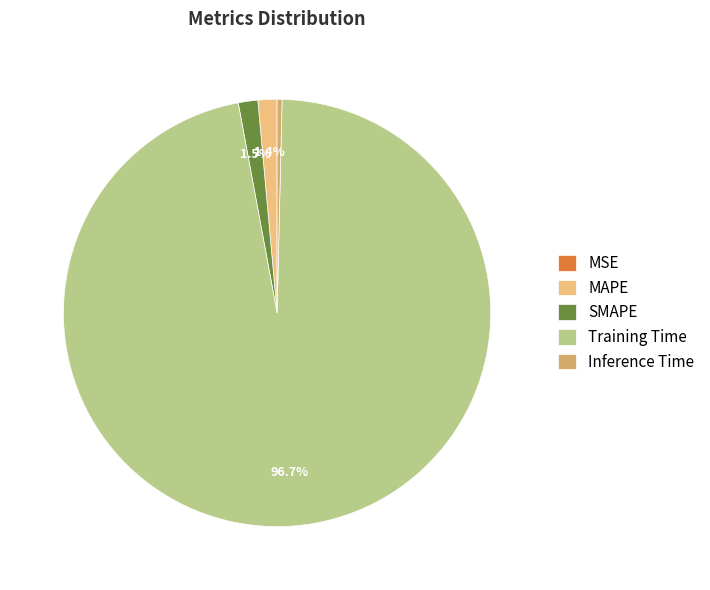

The MAPE slice represents 1% of the pie. True or false?

True